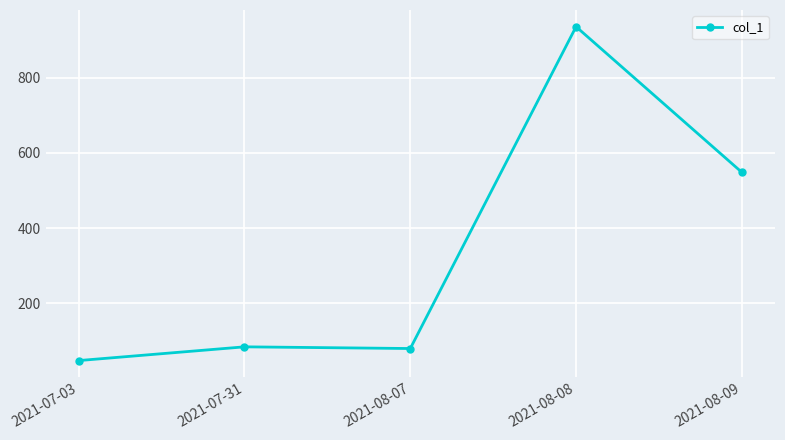

What is the sum of the values at 2021-07-31 and 2021-08-08?

1019.5